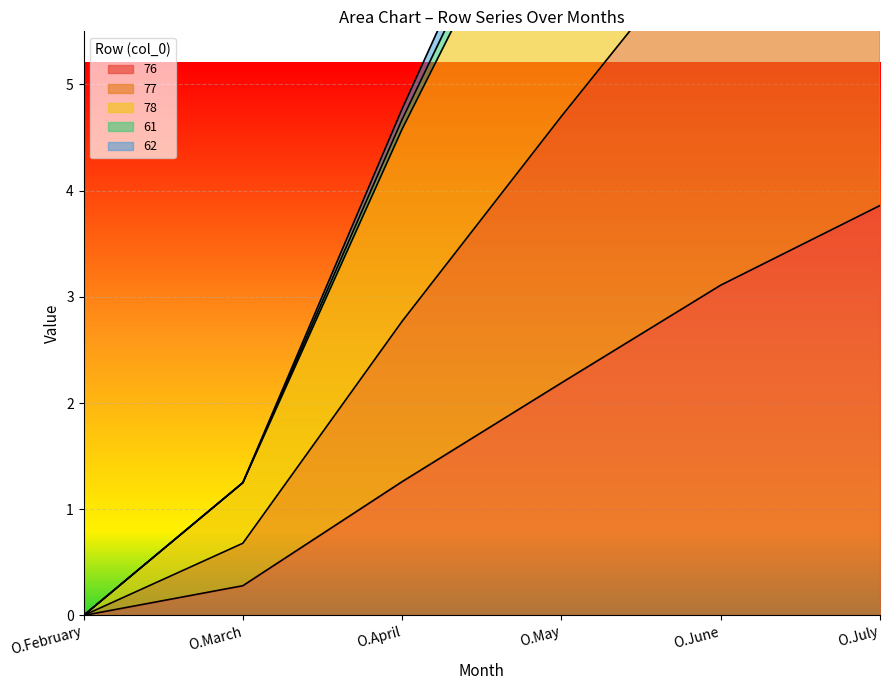

True or false: 76 and 77 intersect in this chart.

False